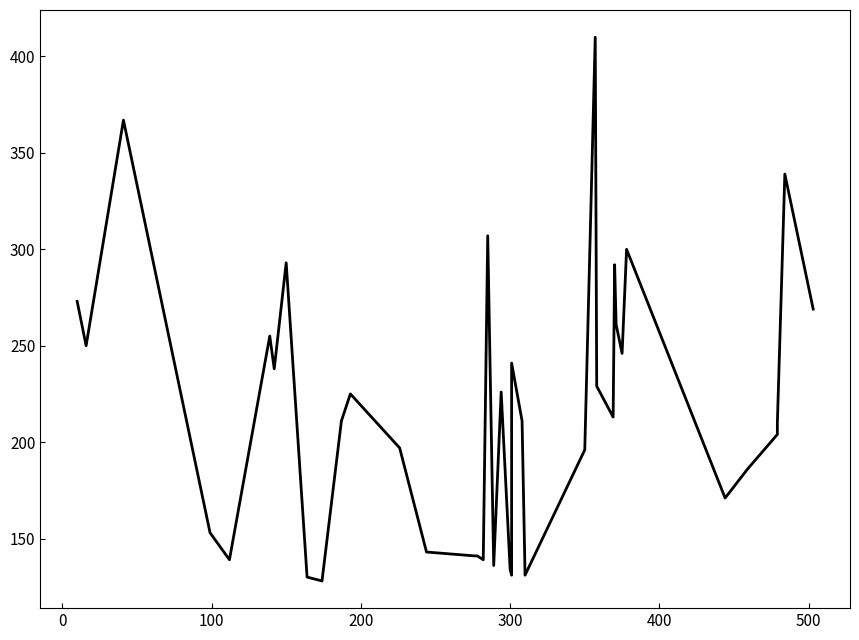

What is the greatest value displayed?

410